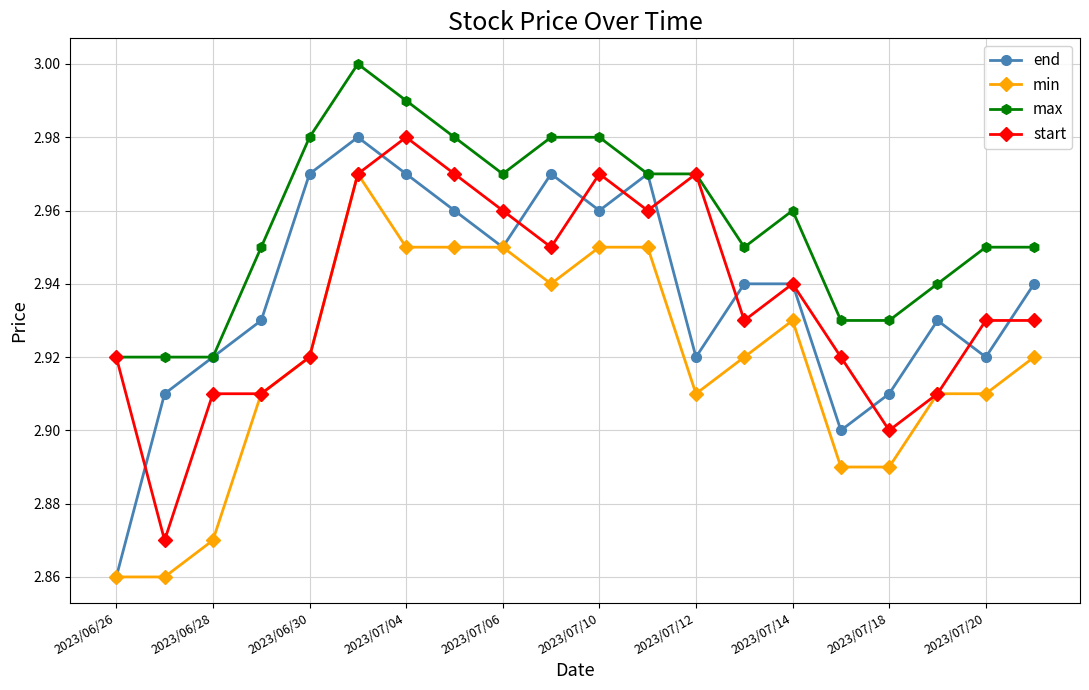

How many categories are shown in the chart?

20